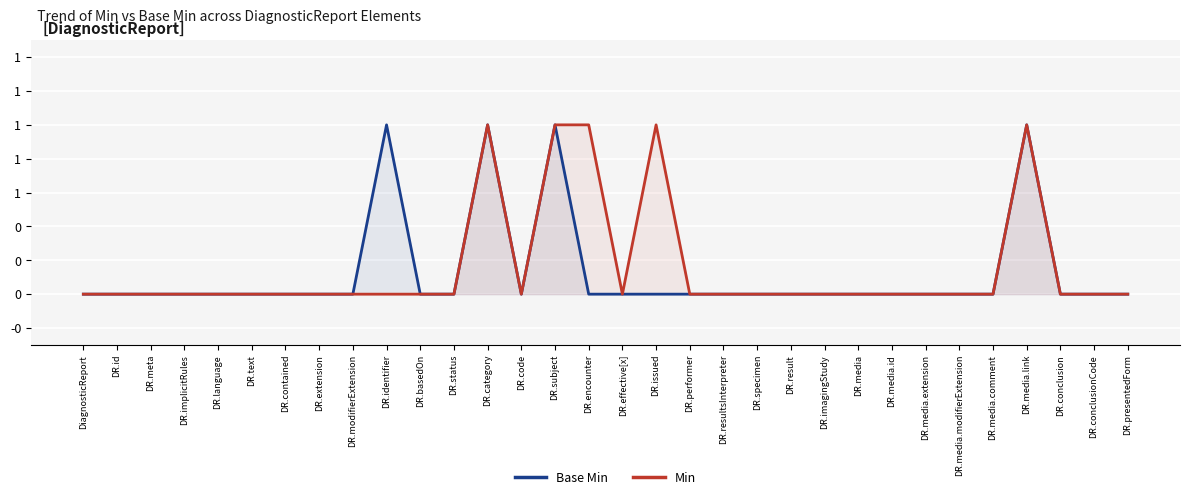

Where is the first local maximum for Base Min?

DR.identifier